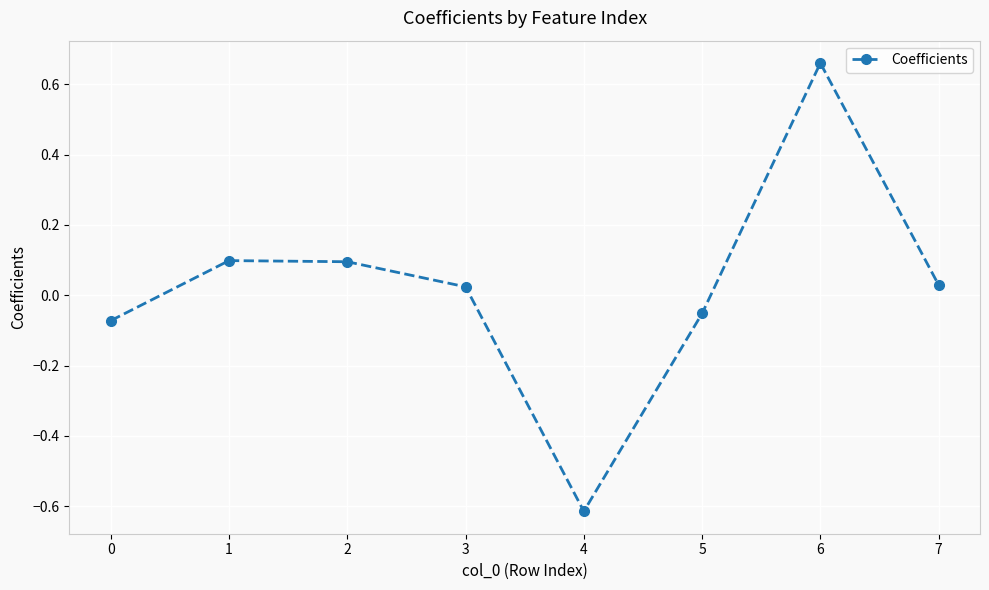

Between 1 and 3, which is larger?

1